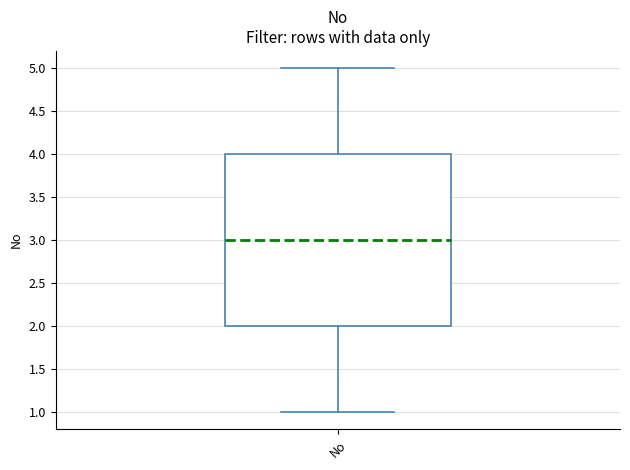

Read this box plot against the y-axis: the position of the median line, the range covered by the box, and the ends of both whiskers. The values are not printed on the chart, so give them approximately, as read against the axis.

median 3, box 2 to 4, whiskers 1 to 5